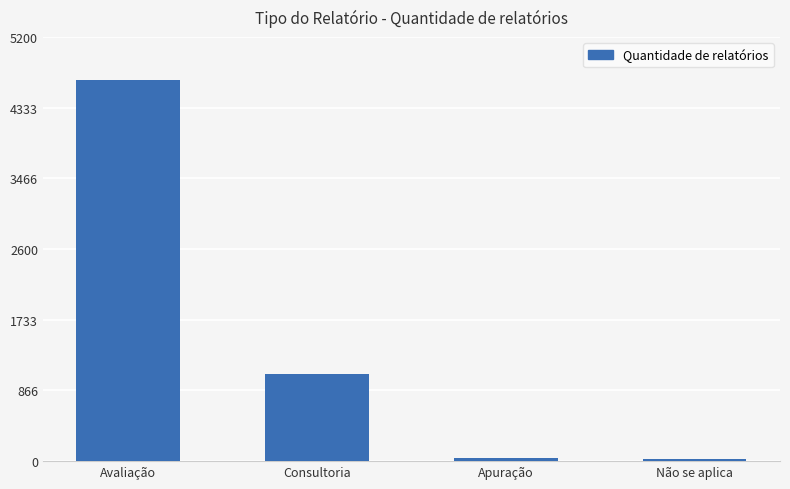

Between Avaliação and Não se aplica, which is larger?

Avaliação